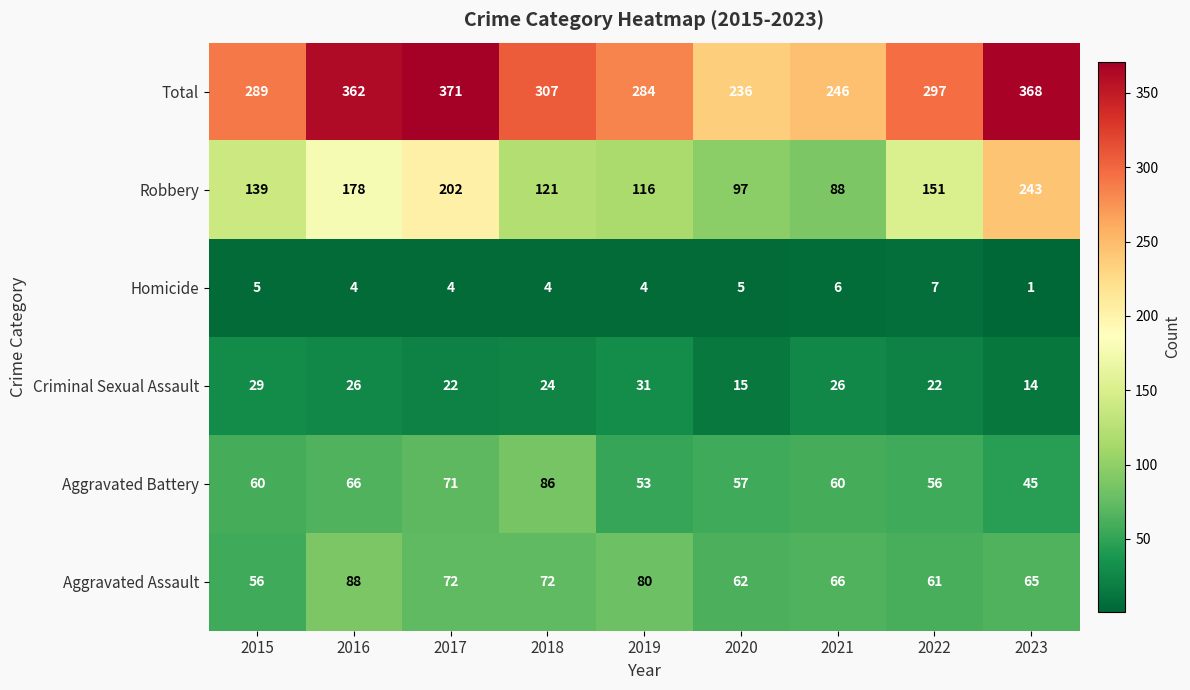

At which label is Aggravated Battery closest to 65?

2016